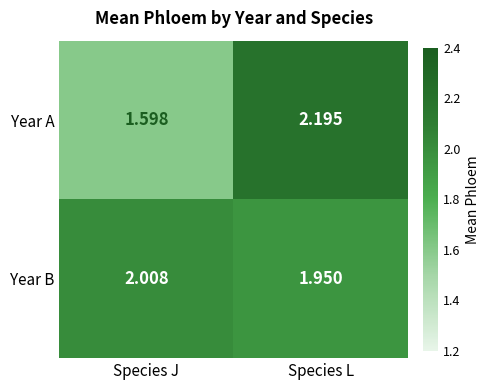

Rank the series by their maximum value, from highest to lowest.

Year A, Year B